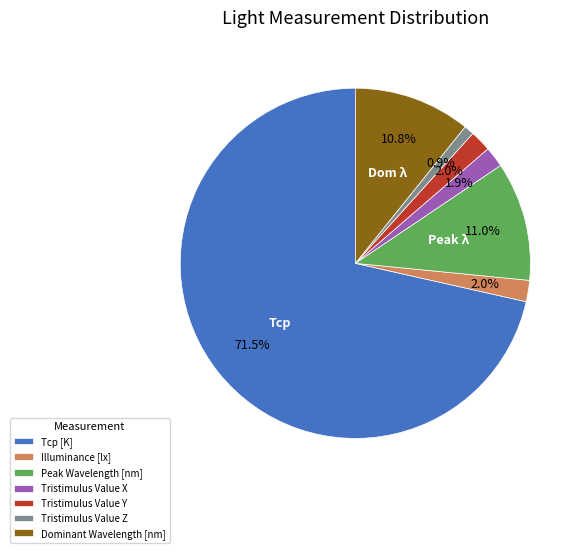

How many segments does this pie chart have?

7